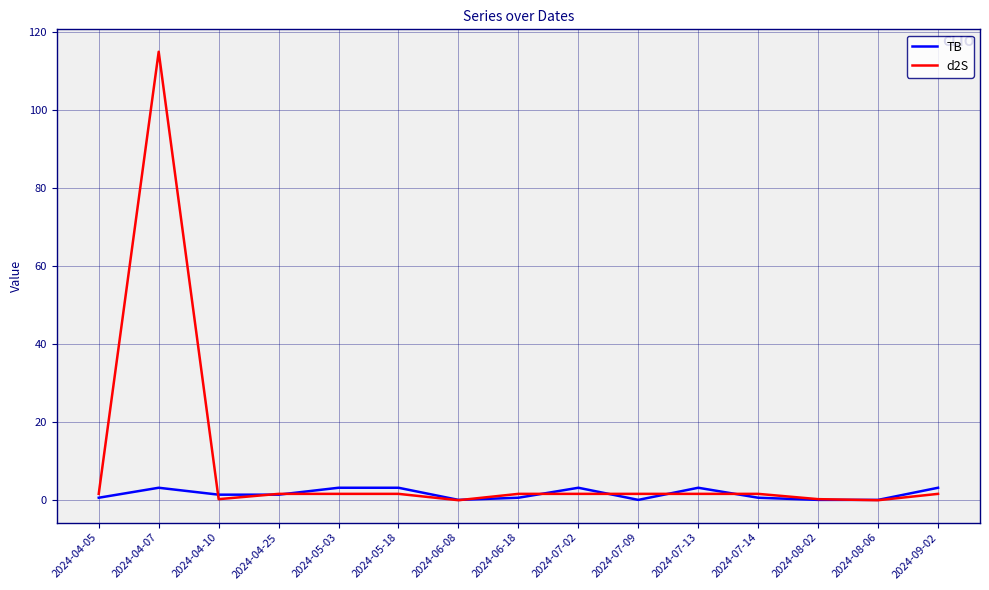

At which category does the chart reach its peak across all series?

2024-04-07